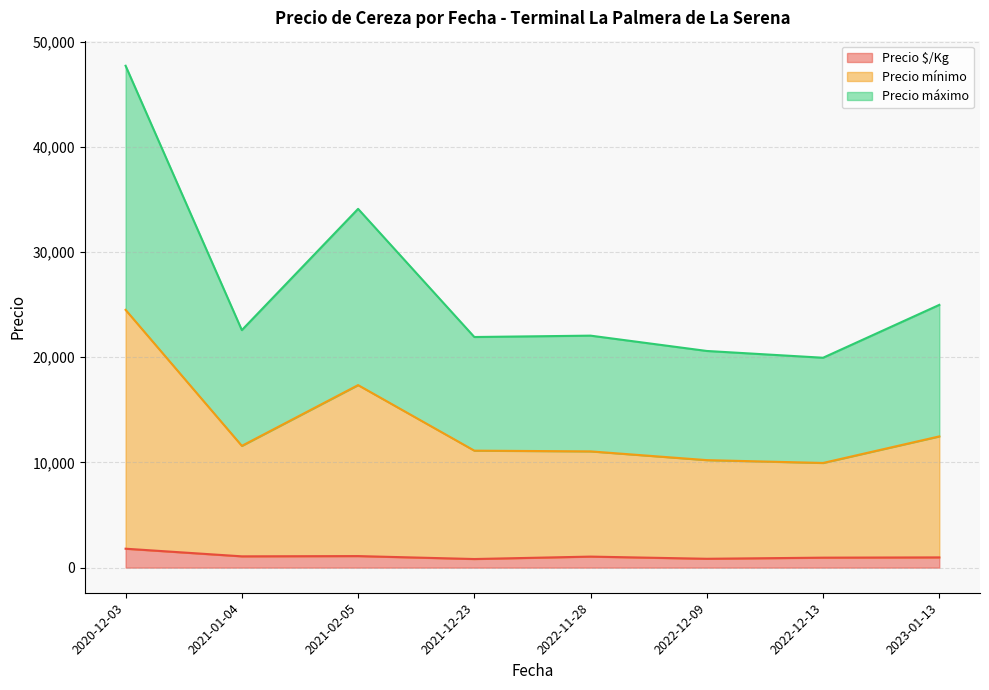

True or false: Precio mínimo and Precio $/Kg intersect in this chart.

False